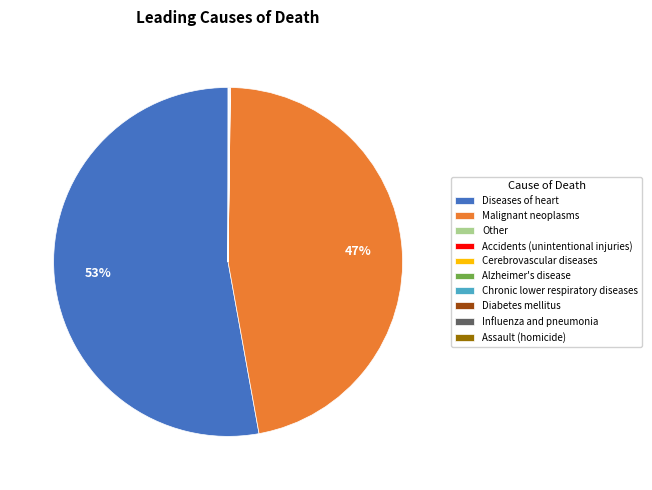

Is Diseases of heart the majority of the pie?

Yes